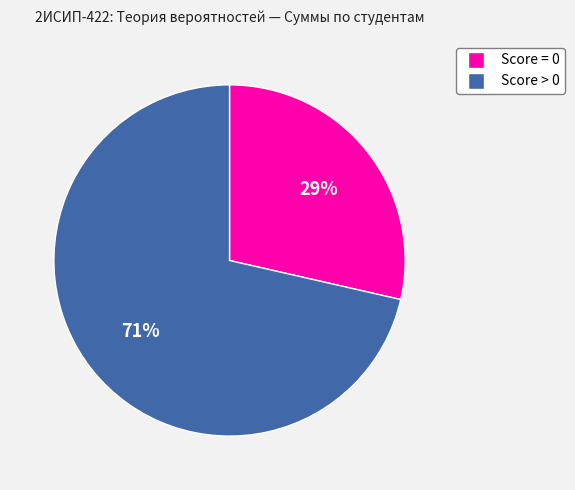

To the nearest percent, what is the average slice percentage?

50%